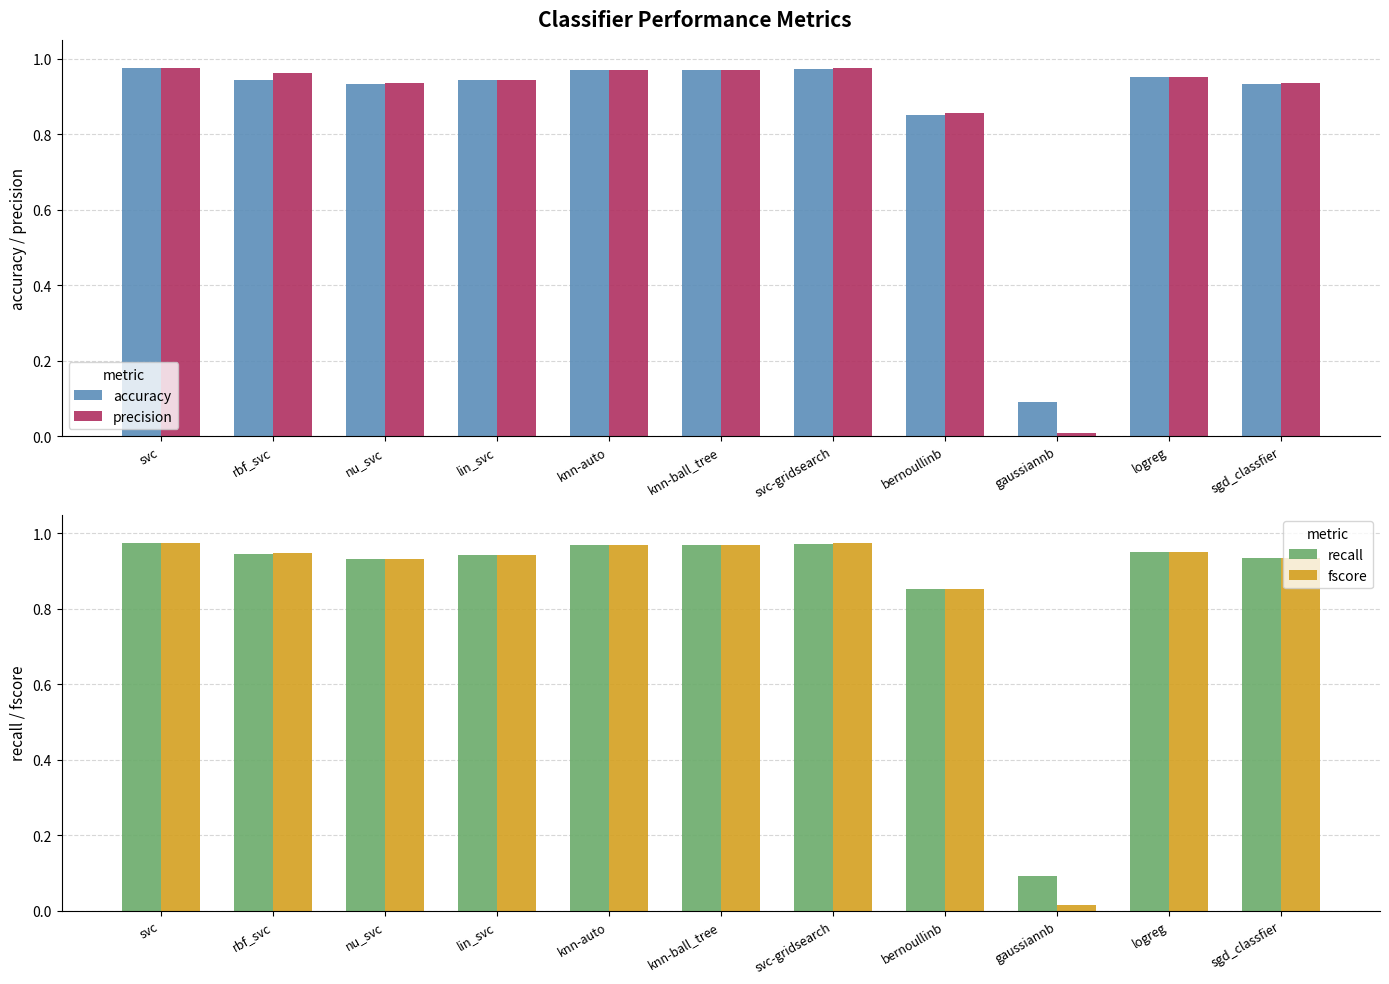

Reading left to right, transcribe all the data shown in this chart.

accuracy: 1.0	0.9	0.9	0.9	1.0	1.0	1.0	0.9	0.1	1.0	0.9
precision: 1.0	1.0	0.9	0.9	1.0	1.0	1.0	0.9	0.0	1.0	0.9
recall: 1.0	0.9	0.9	0.9	1.0	1.0	1.0	0.9	0.1	1.0	0.9
fscore: 1.0	0.9	0.9	0.9	1.0	1.0	1.0	0.9	0.0	1.0	0.9